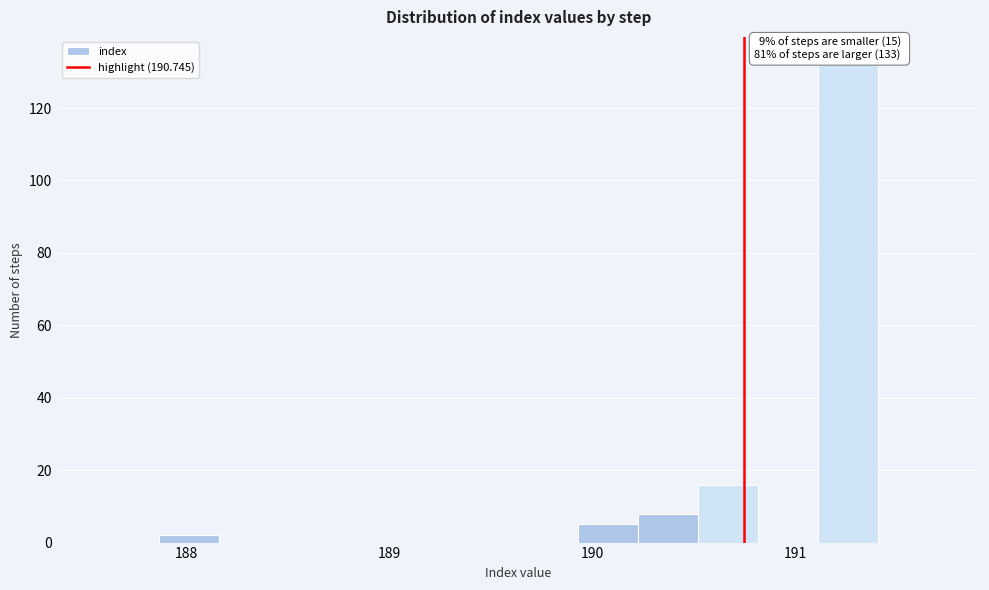

Around what value on the x-axis is the tallest bar? Give the approximate position of its centre, as read against the axis.

191.3